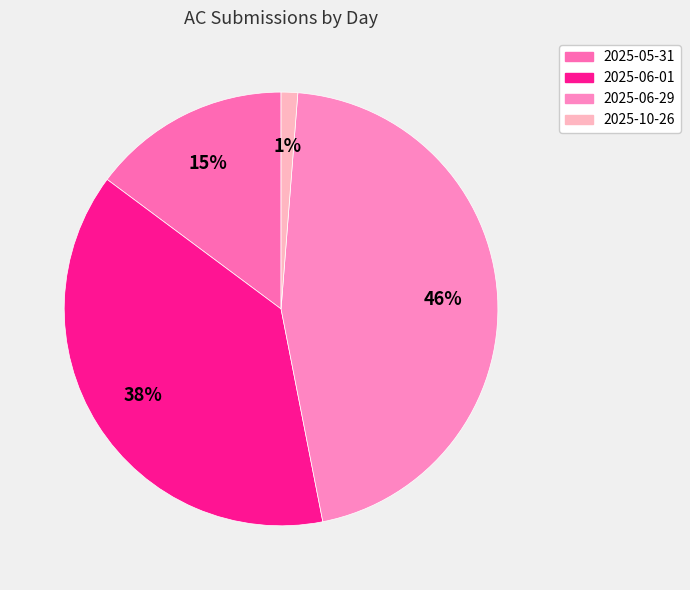

Between 2025-06-29 and 2025-05-31, which is larger?

2025-06-29